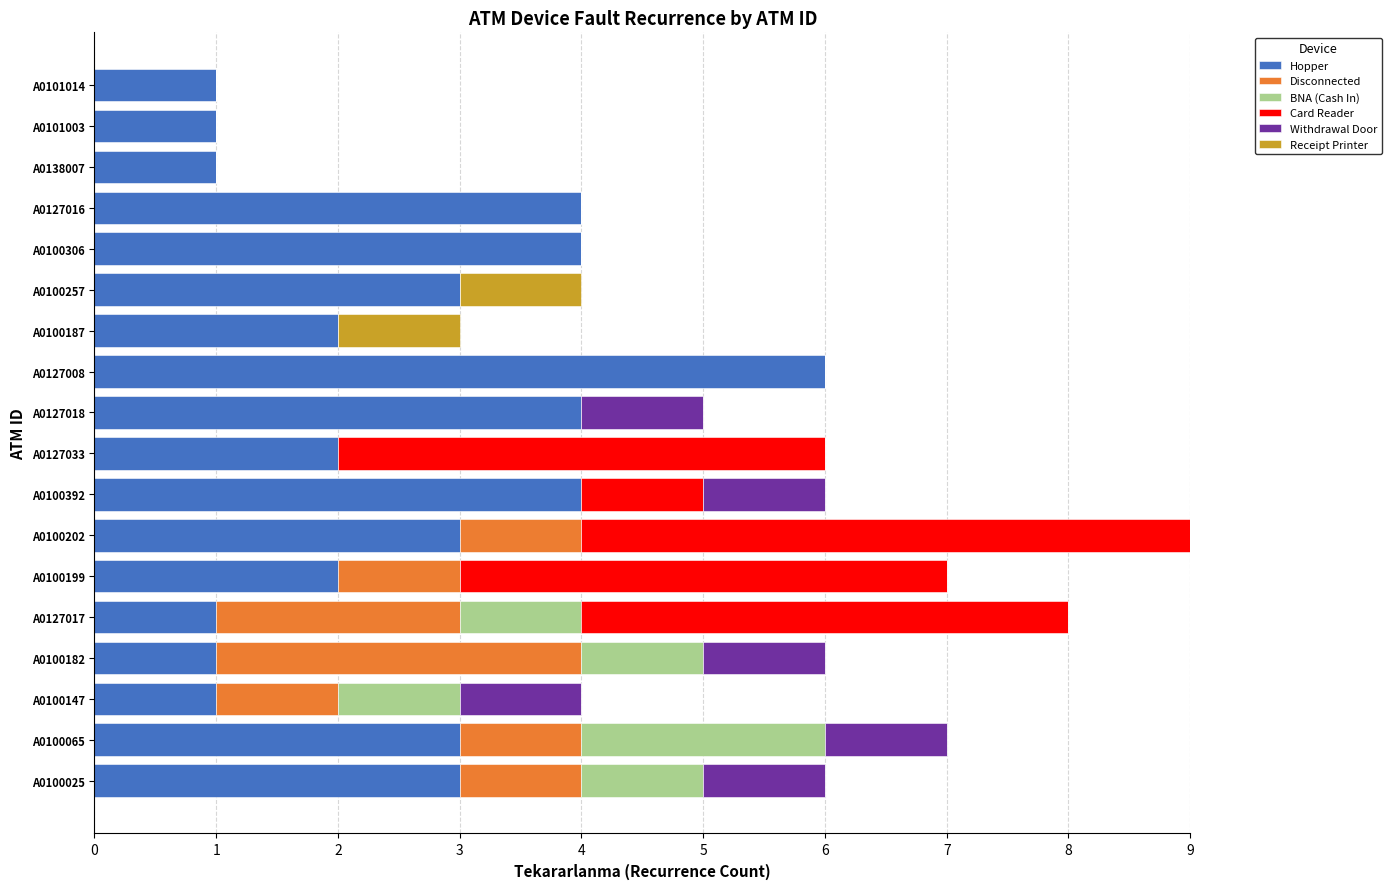

What is the maximum value for Hopper?

6